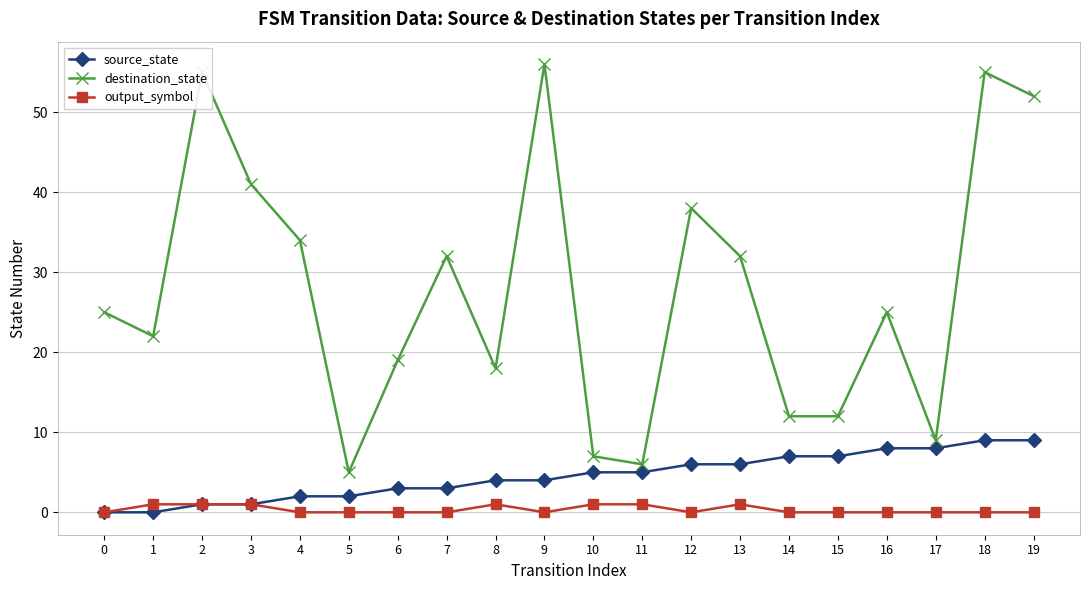

At which category does destination_state reach its first local valley?

1